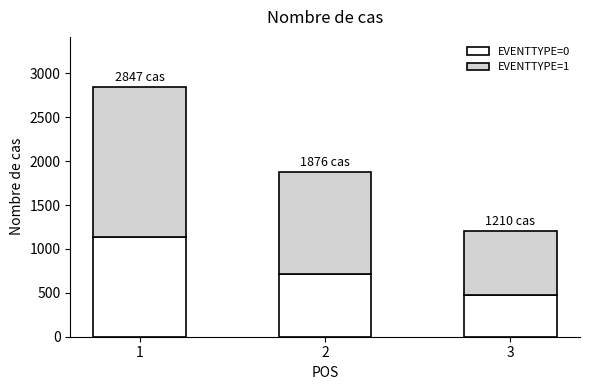

What is the total value across all series at 1?

2847